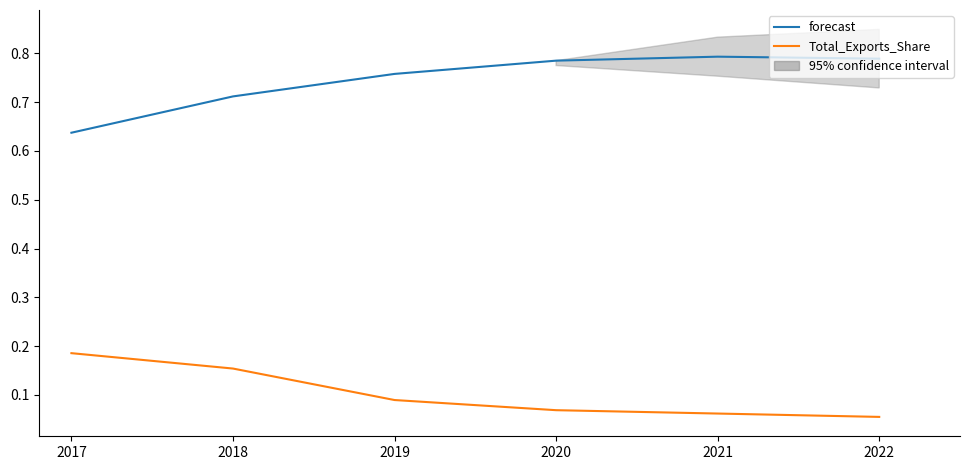

True or false: Total_Exports_Share and forecast cross at least once.

False